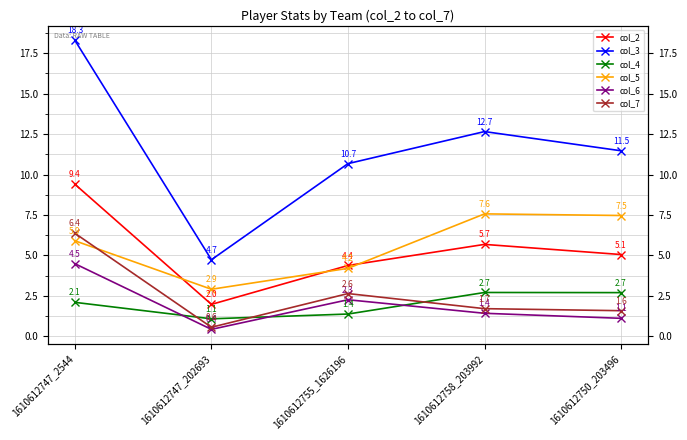

Does the chart display data point markers on the line(s)?

Yes